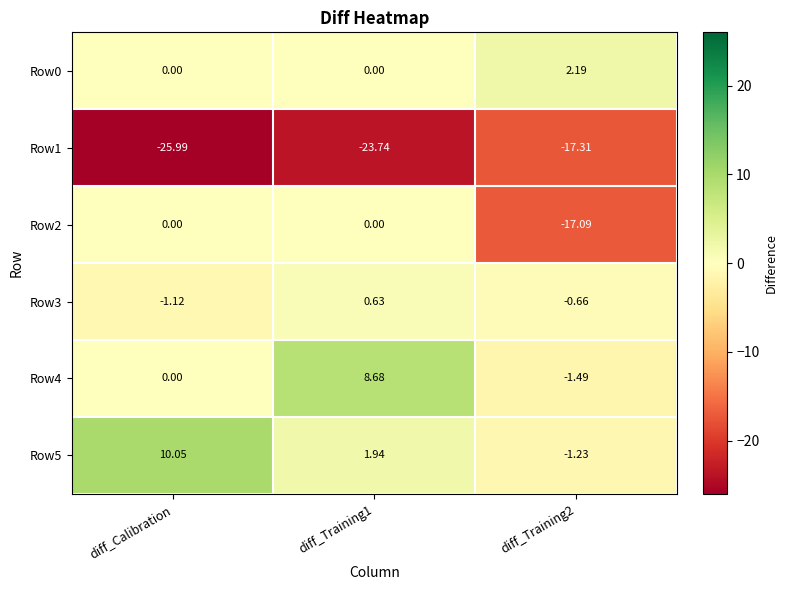

Is the value of Row2 at diff_Calibration greater than the value of Row1 at diff_Training2?

Yes